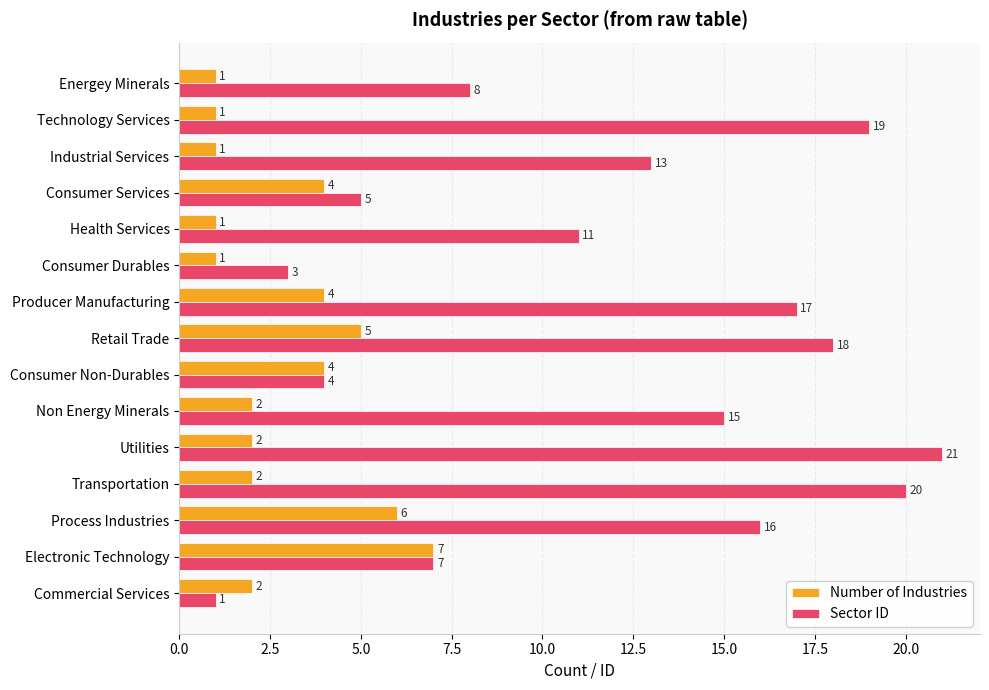

What is the difference between the highest and lowest values at Transportation?

18